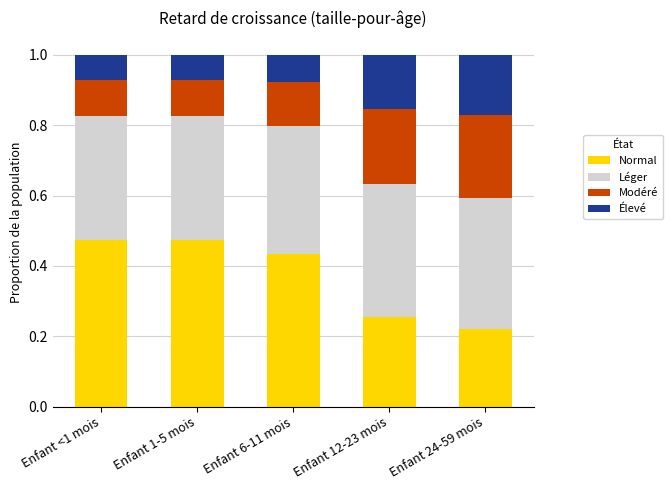

What is the sum of all Normal values?

1.9